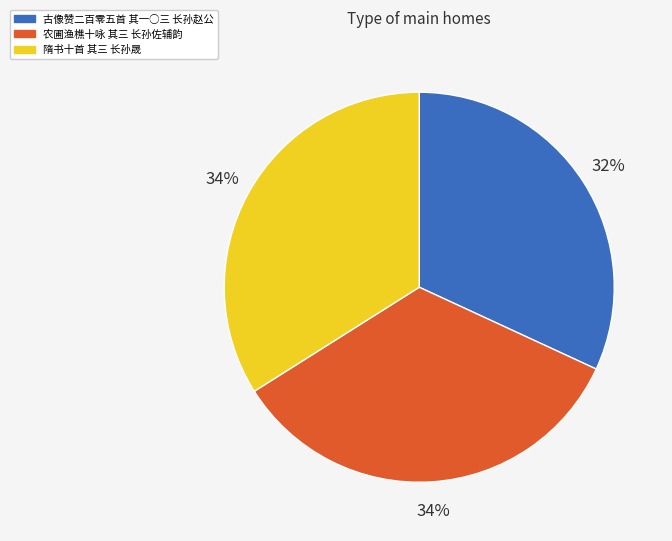

What is the smallest slice in the pie chart?

古像赞二百零五首 其一○三 长孙赵公